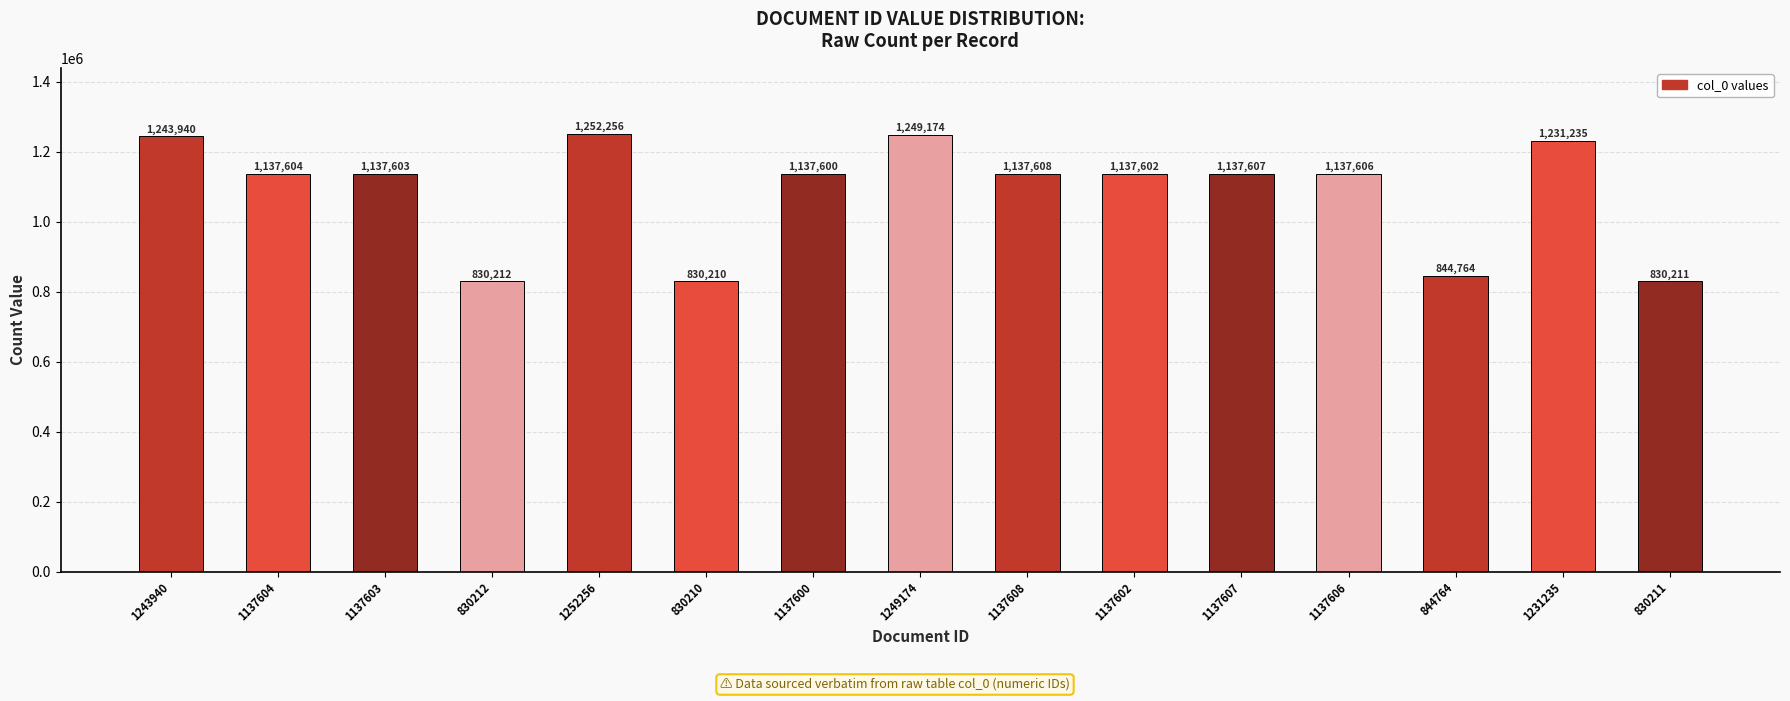

Which label corresponds to the smallest value in the chart?

830210